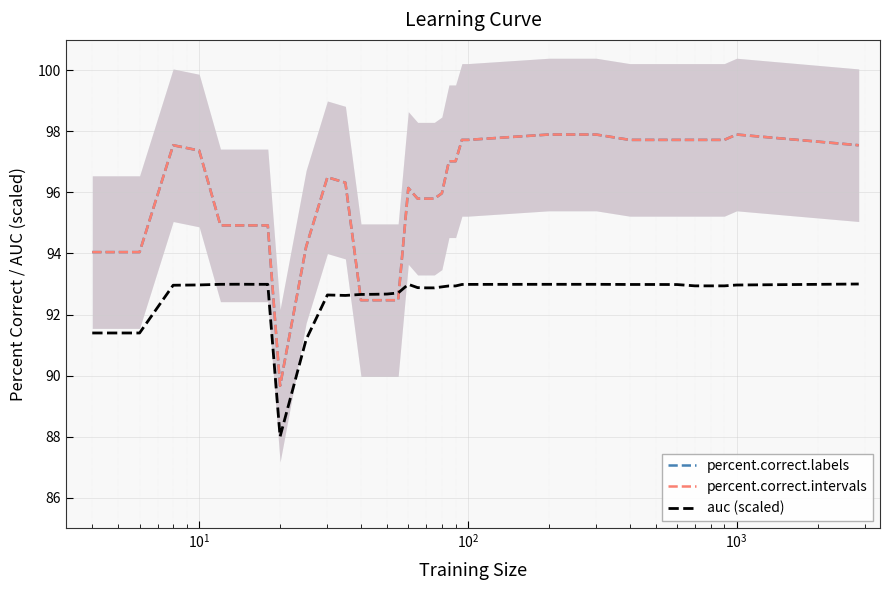

Which series has the largest range (max minus min)?

percent.correct.labels